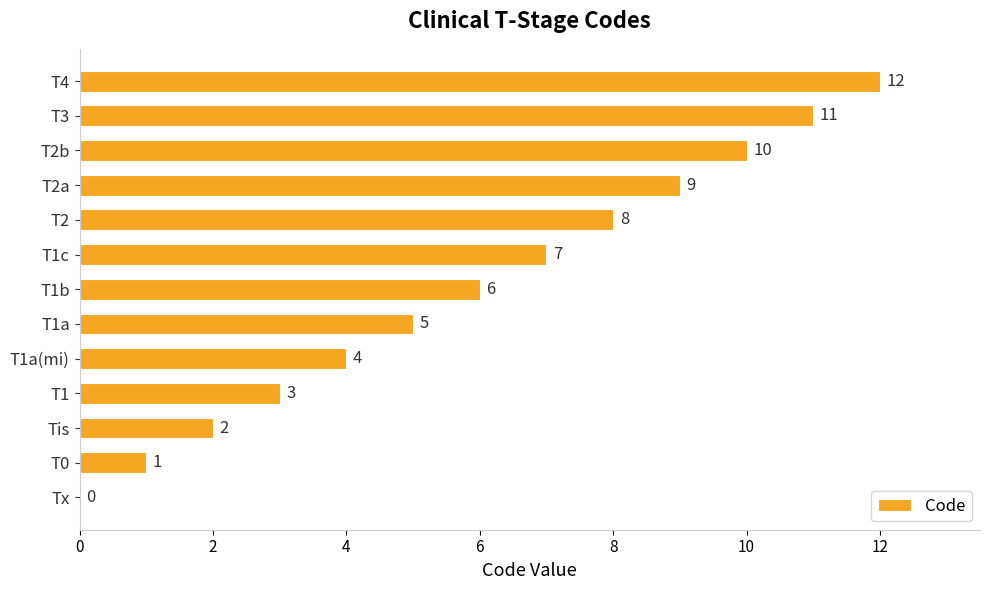

What is the maximum value shown in the chart?

12